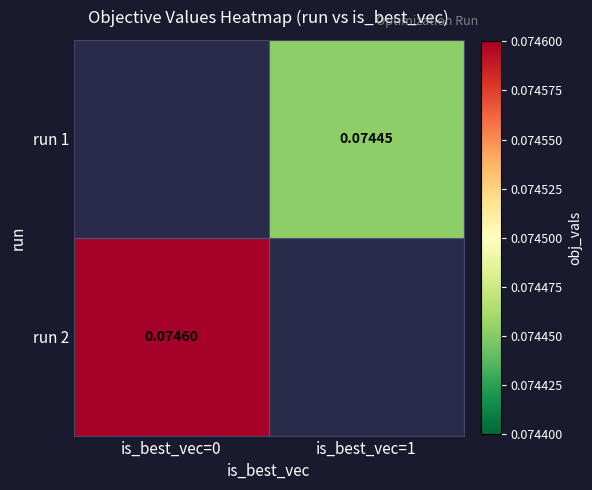

Between is_best_vec=0 and is_best_vec=1, which is larger?

is_best_vec=1